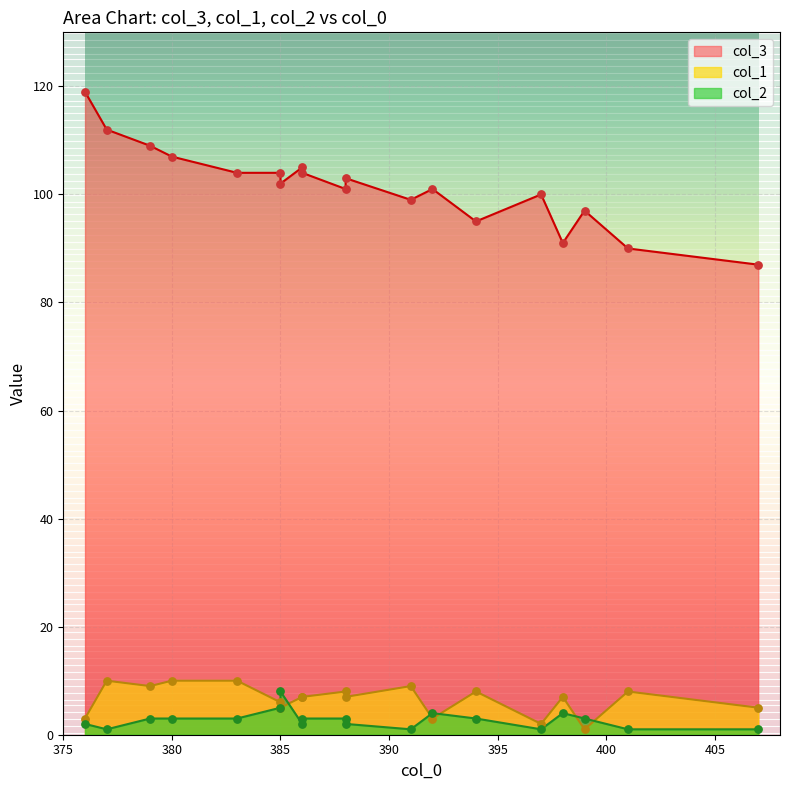

At which category is the sum across all series the highest?

376